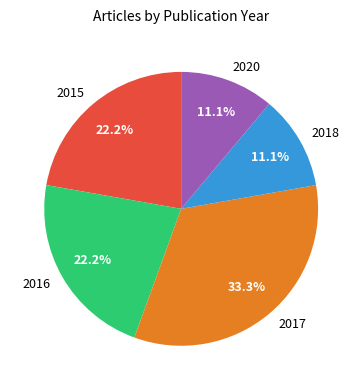

Approximately how many times larger is the value at 2017 compared to 2020?

3.0